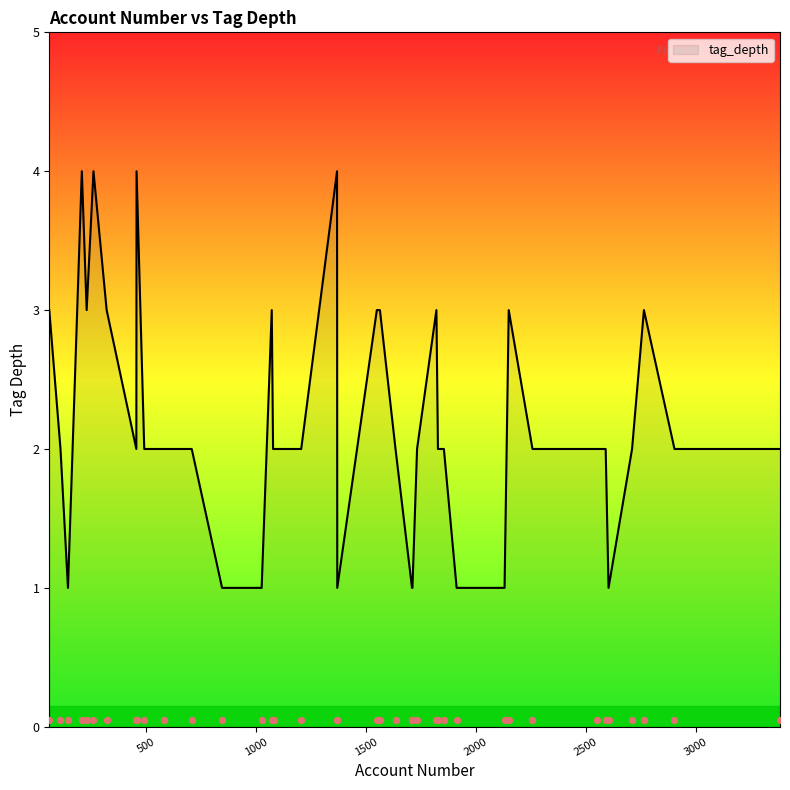

Which has a higher value, 1549 or 2764?

1549